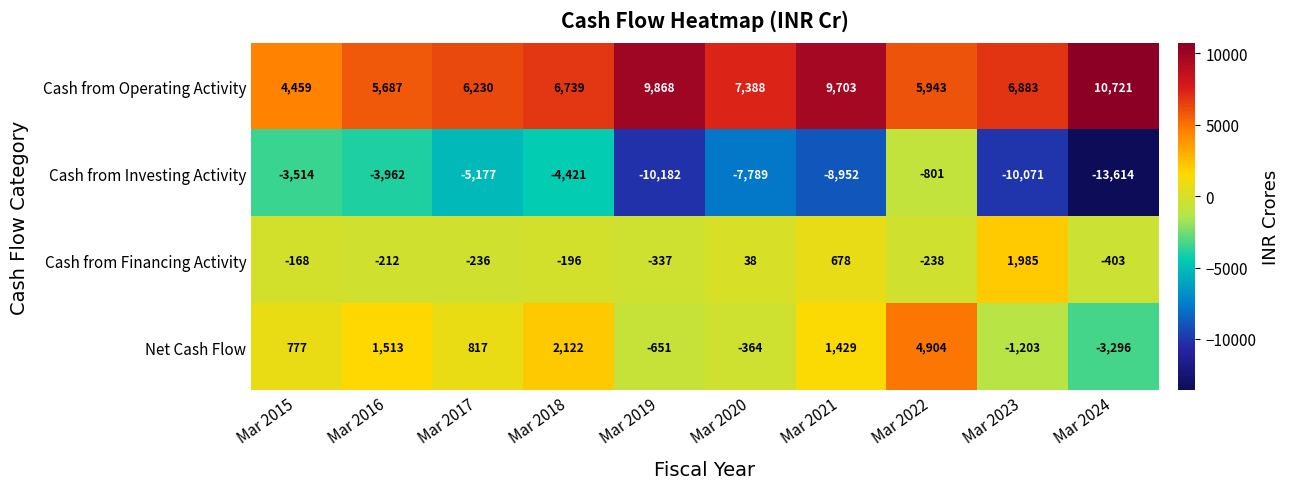

How many data points in Cash from Investing Activity are above -5177?

4